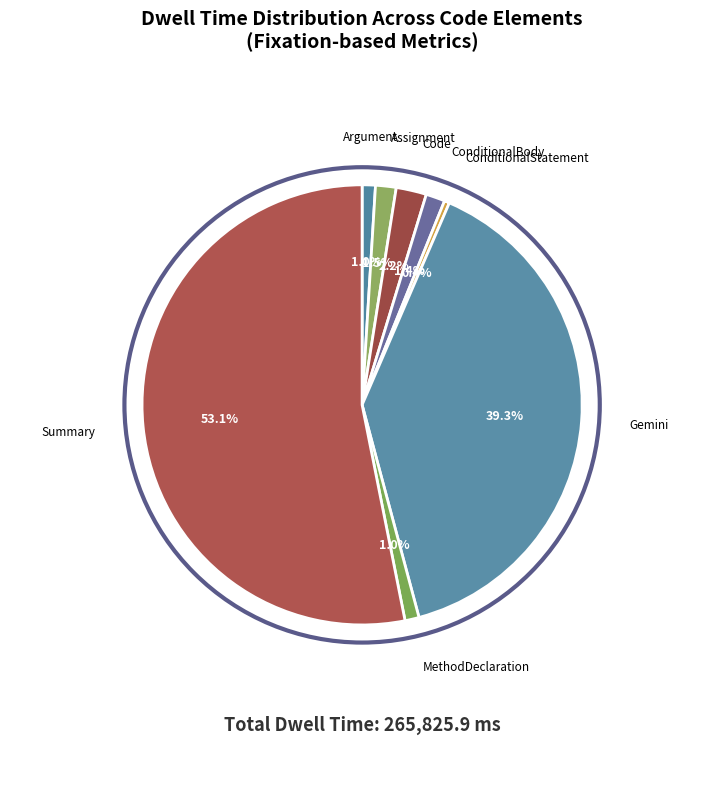

Is there a majority slice in this chart?

Yes